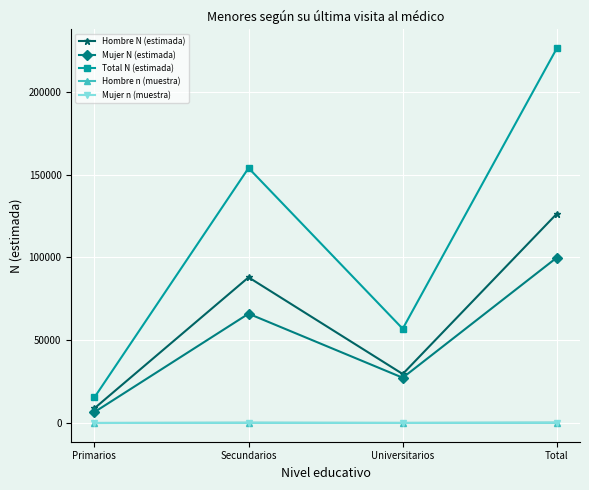

True or false: Mujer n (muestra) and Mujer N (estimada) cross at least once.

False